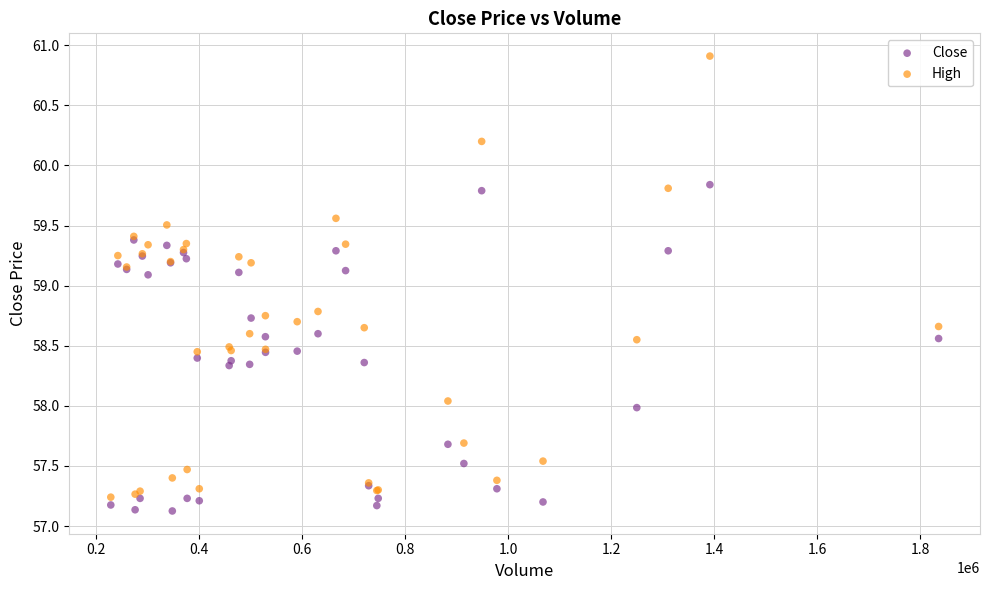

What is the X range (max minus min) for the scatter plot?

1607228.0